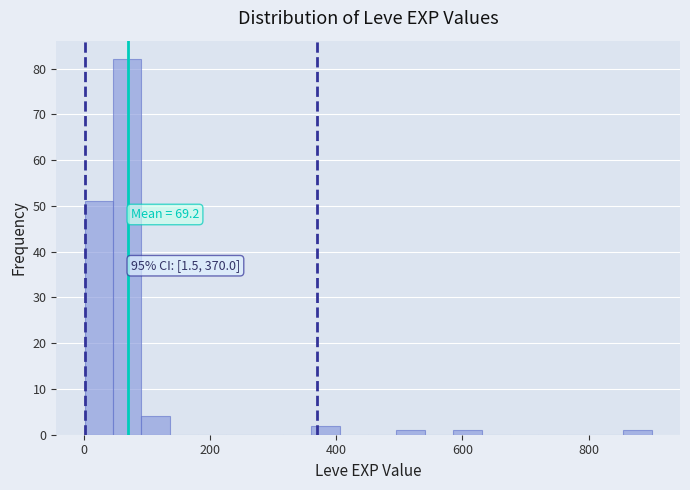

Read against the x-axis, roughly where is the centre of the tallest bar?

60